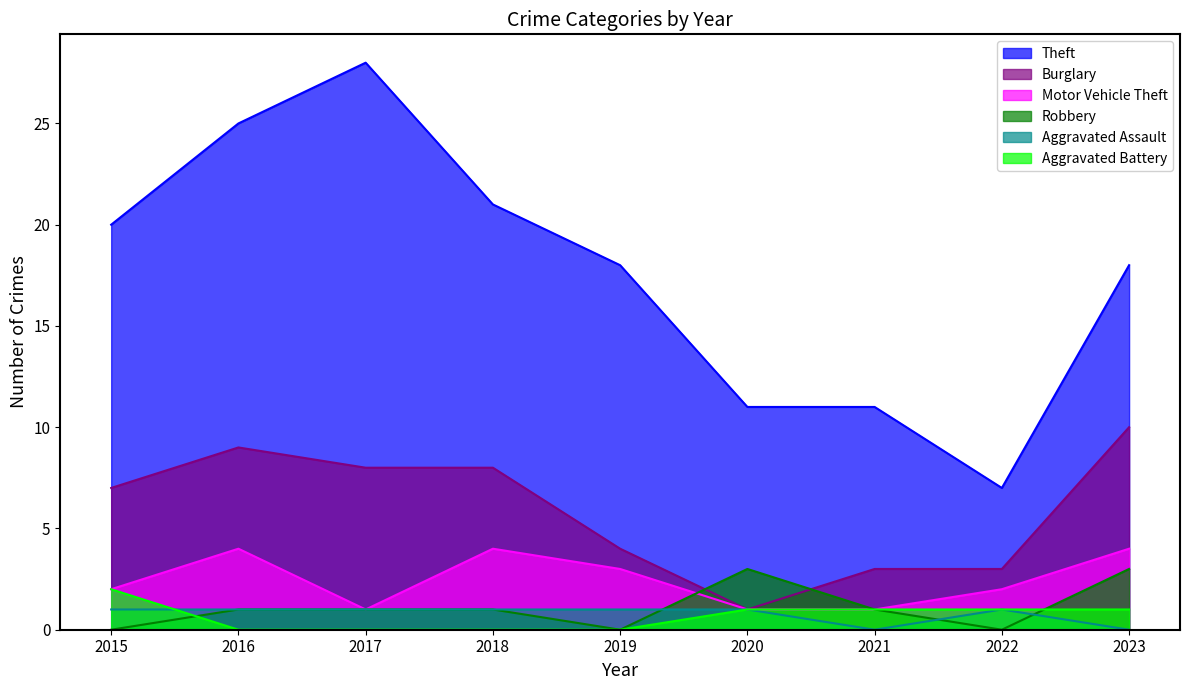

Where does the Aggravated Battery series first go above 1?

2015